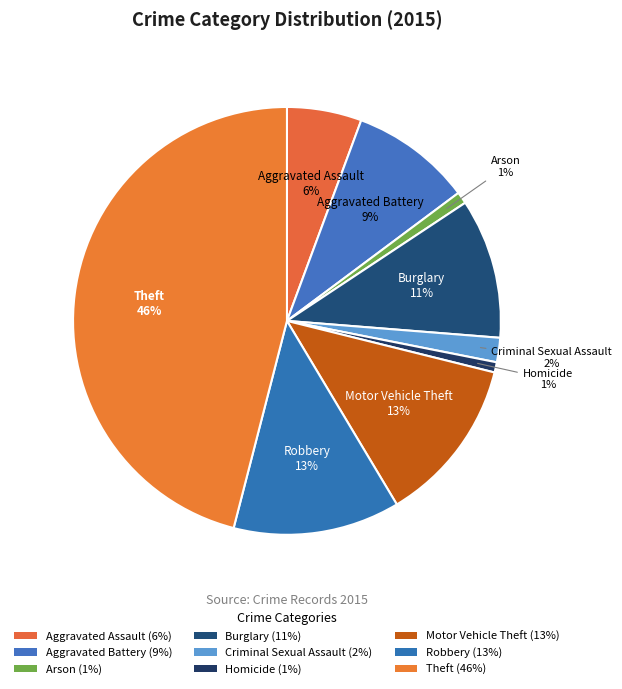

Rank the categories by value from highest to lowest.

Theft, Robbery, Motor Vehicle Theft, Burglary, Aggravated Battery, Aggravated Assault, Criminal Sexual Assault, Arson, Homicide